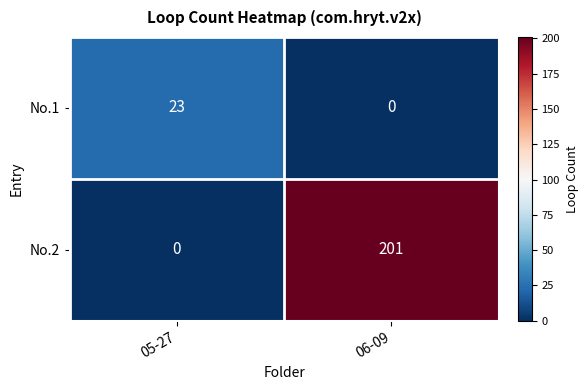

What is the sum of all No.1 values?

23